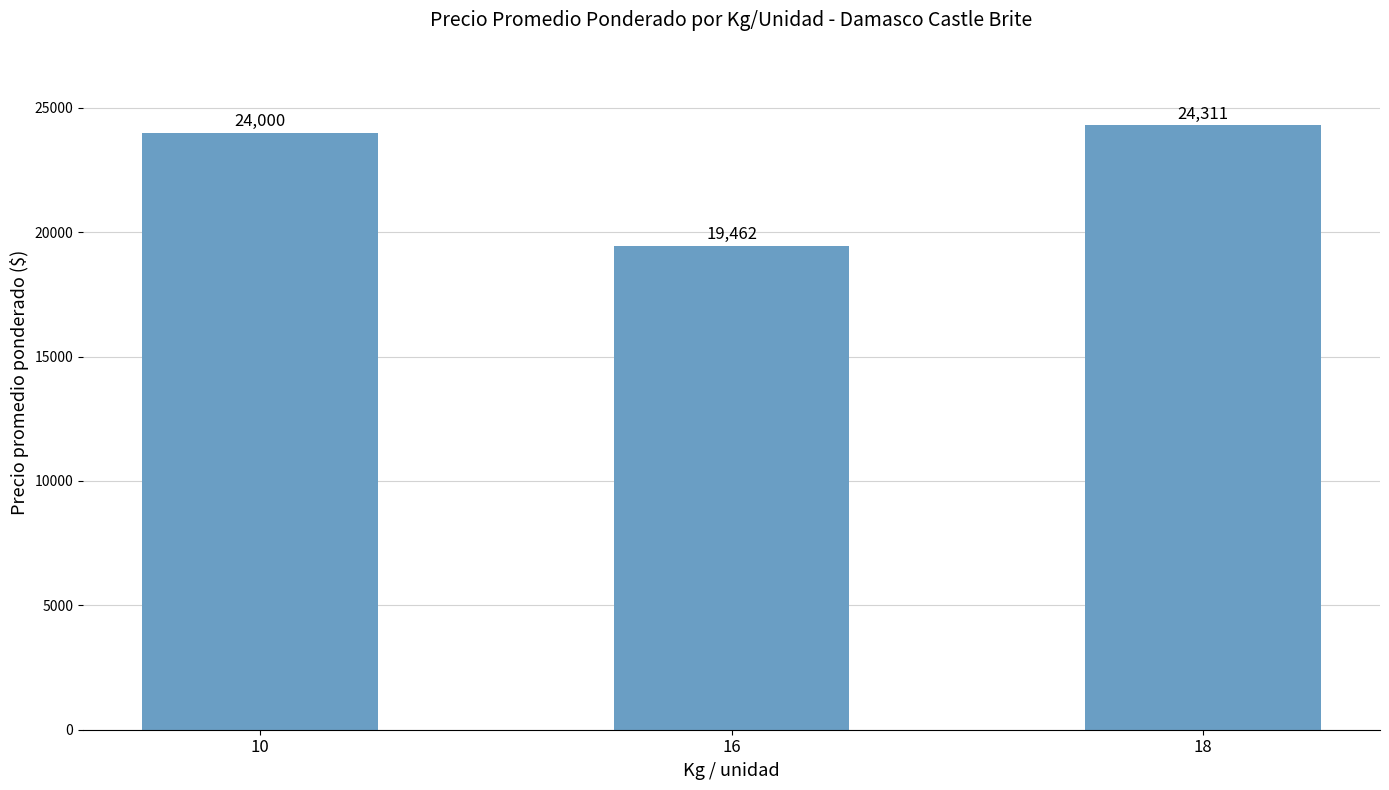

Rank the categories by value from lowest to highest.

16, 10, 18